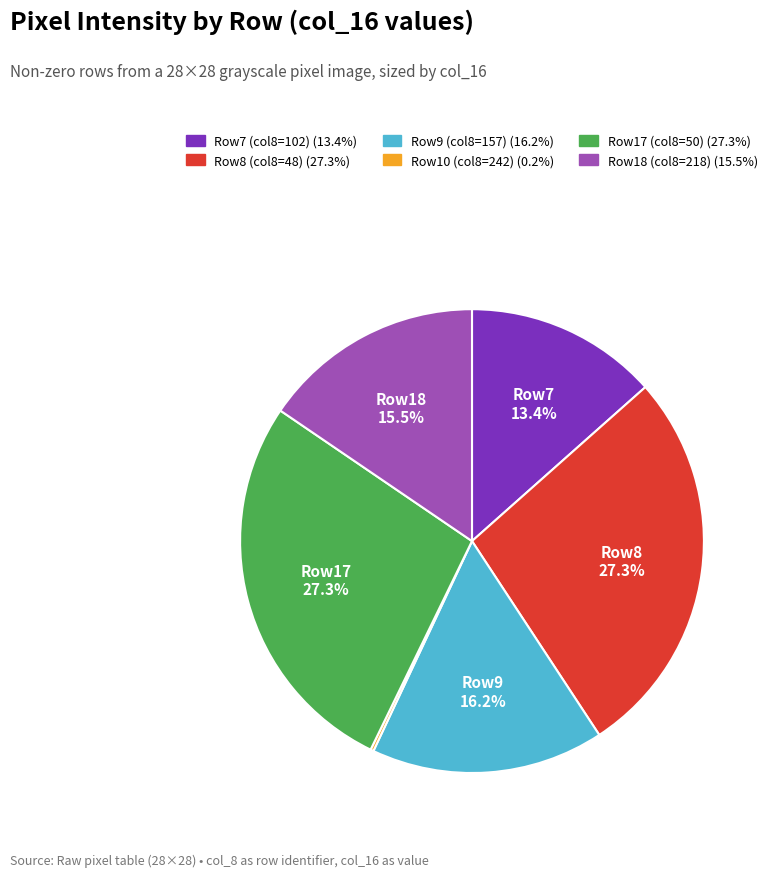

Is there any slice that represents more than half of the pie?

No